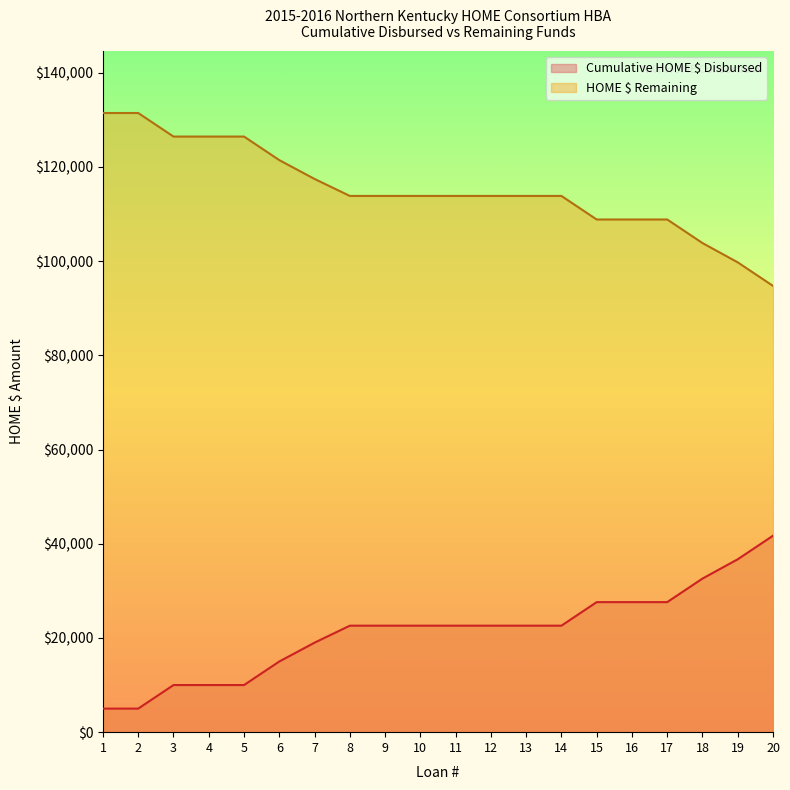

How many lines are shown in the chart?

2